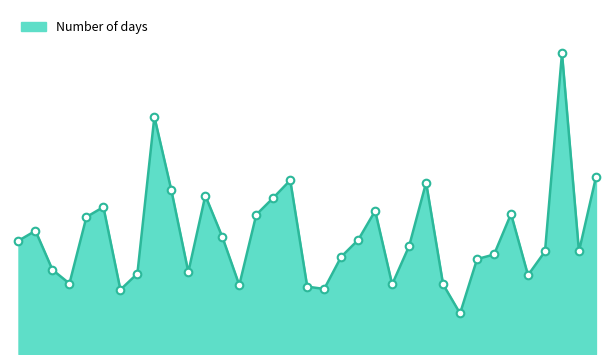

Does the chart have visible grid lines?

No